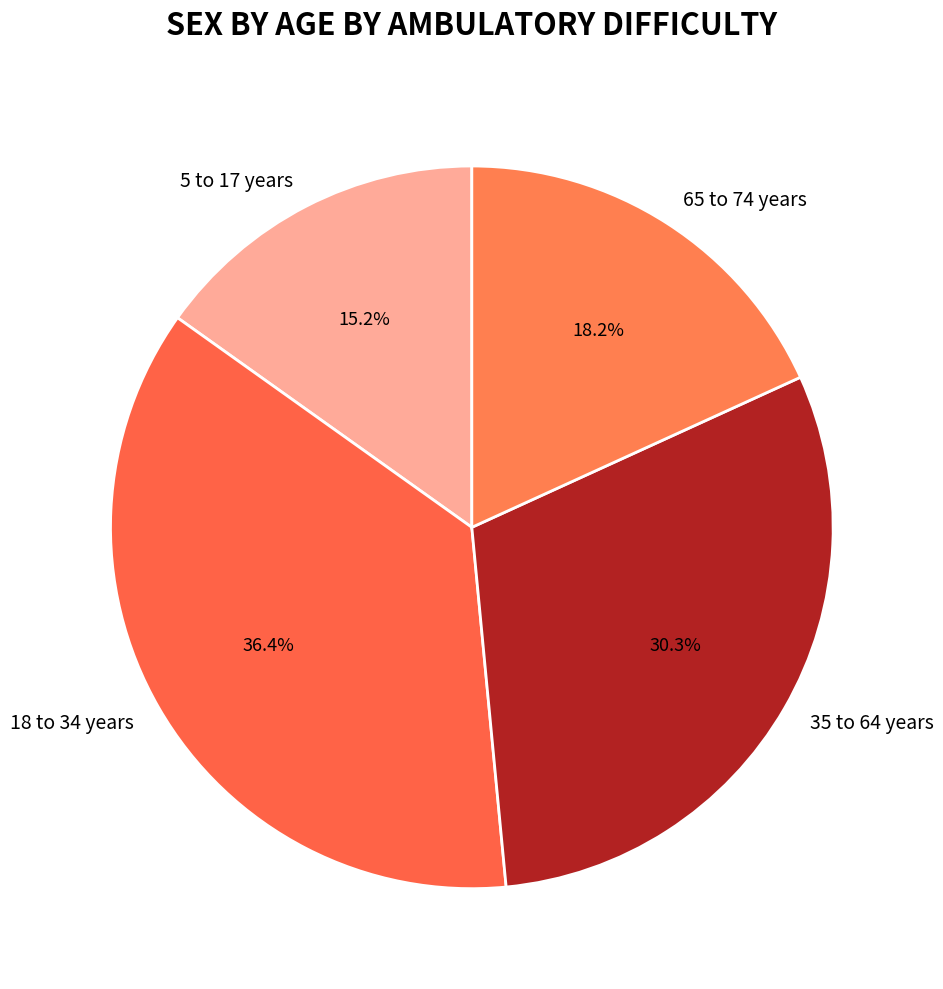

The 18 to 34 years slice represents 25% of the pie. True or false?

False